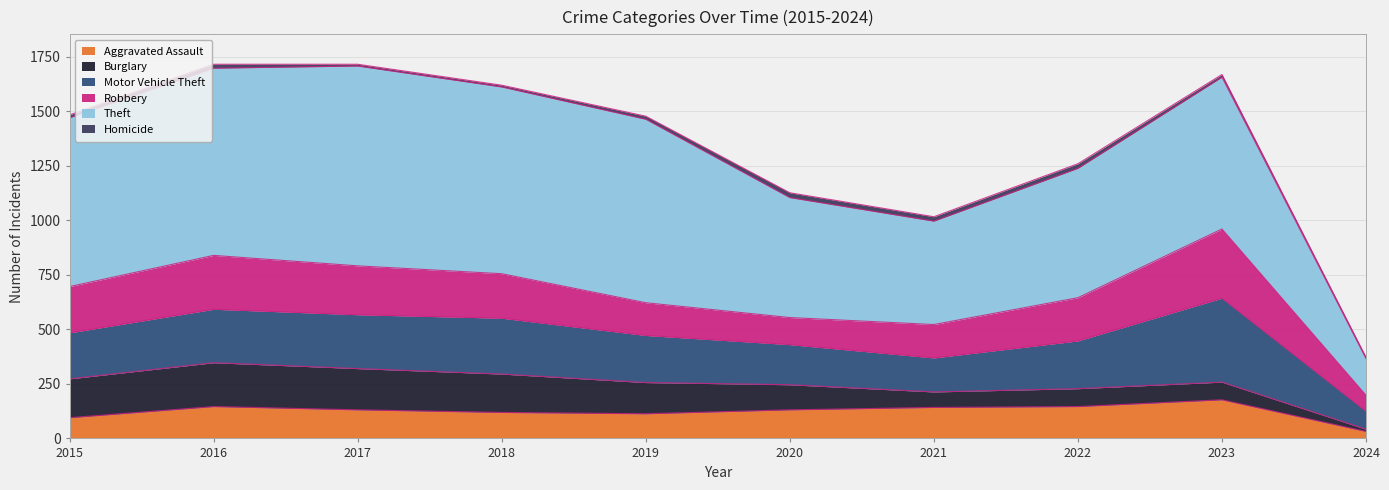

Does the chart have visible grid lines?

Yes